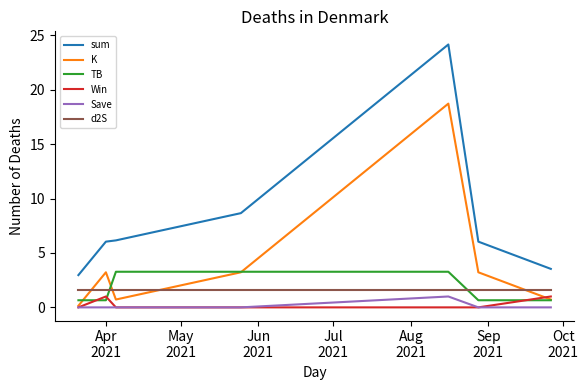

True or false: K and sum intersect in this chart.

False